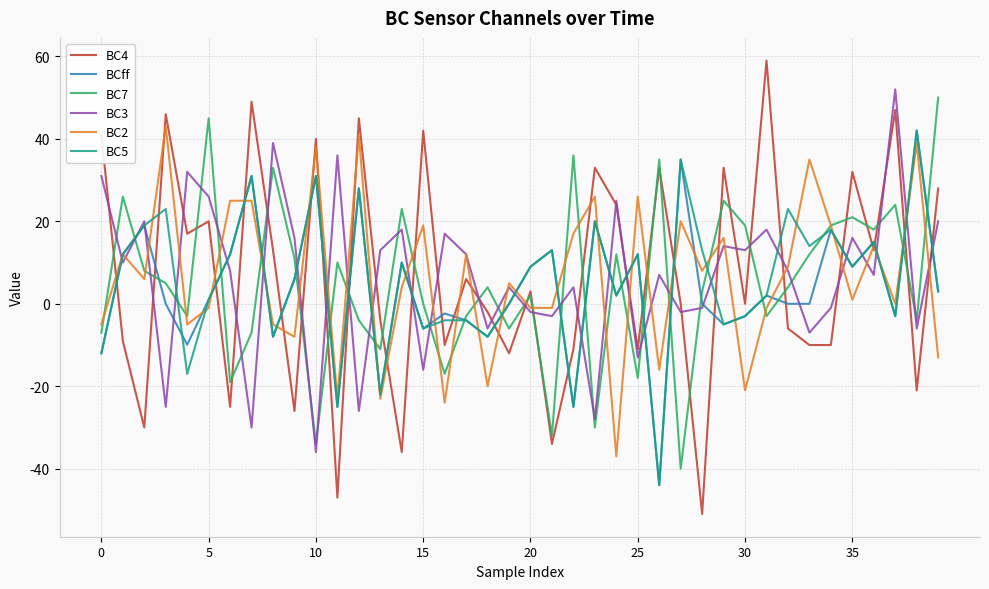

What is the maximum value shown in the chart?

59.0